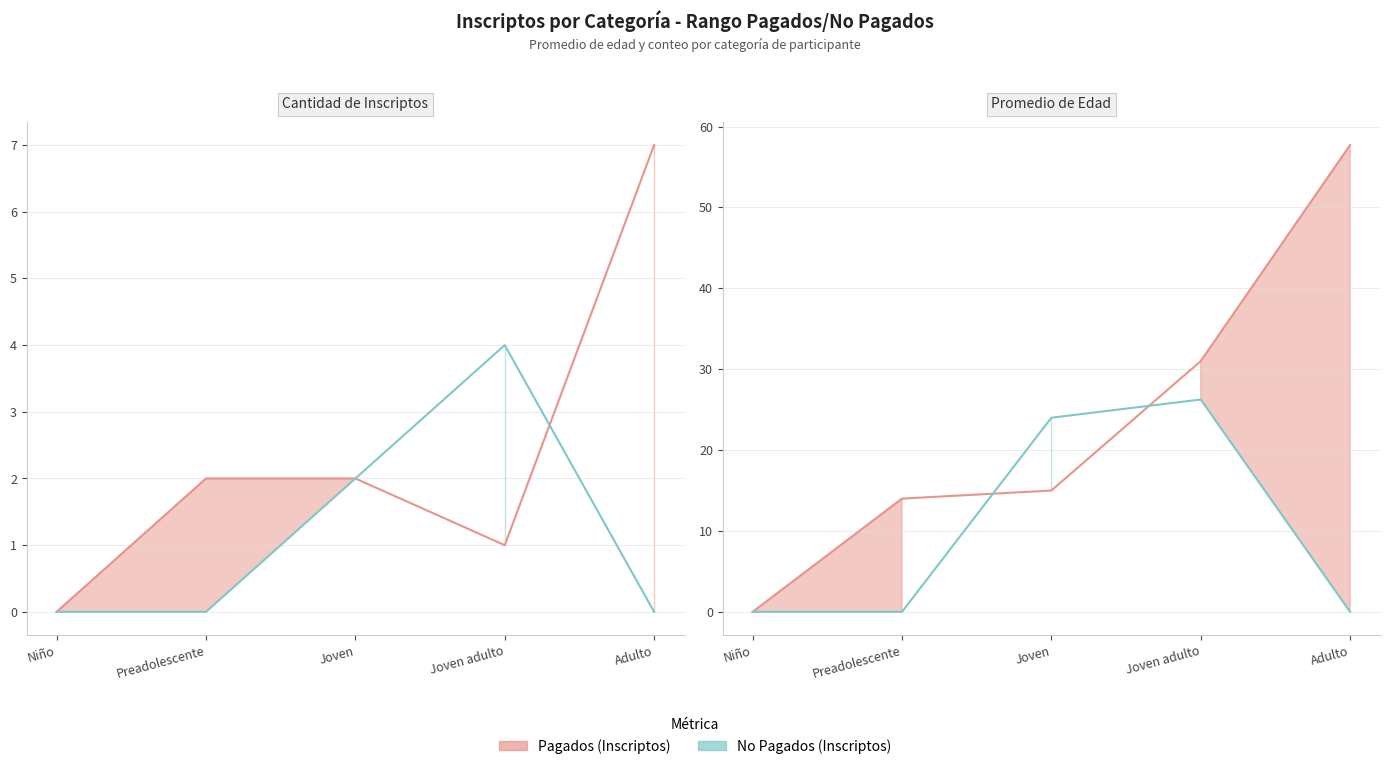

Where is the first local maximum for No Pagados (Inscriptos)?

Joven adulto